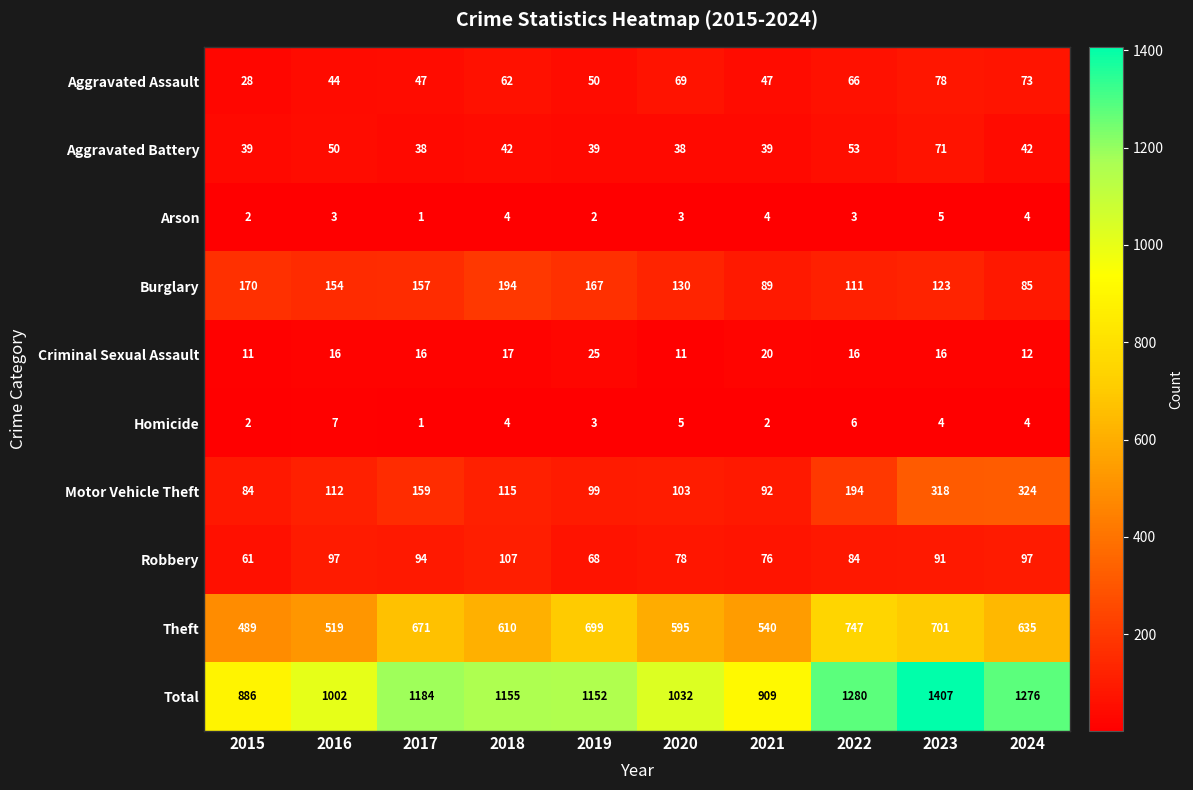

Which series changed the most between 2021 and 2023?

Total